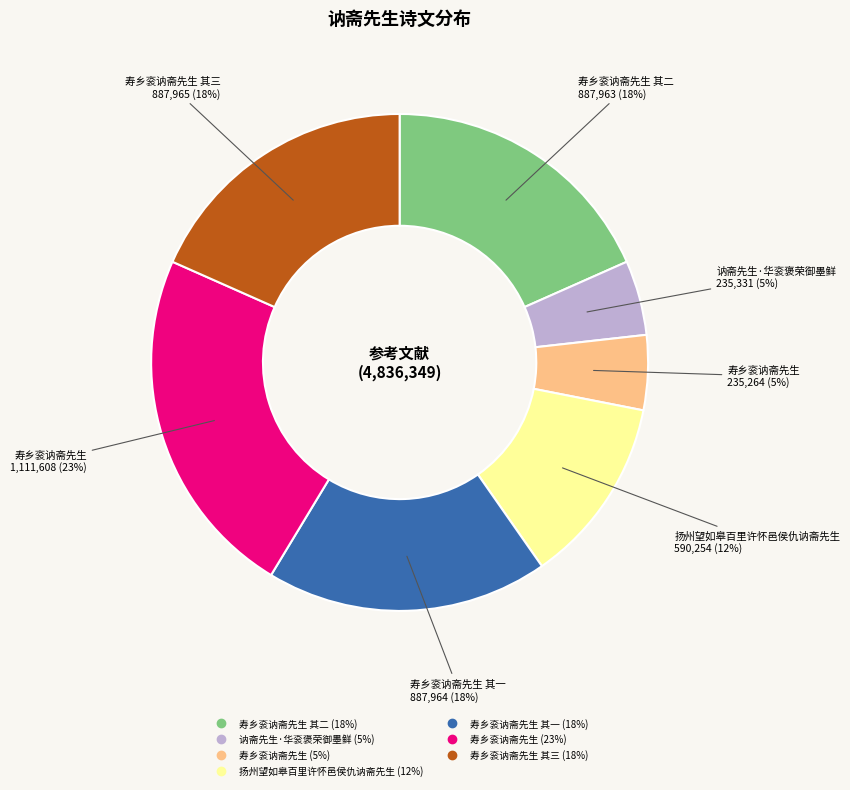

Does any single category account for the majority?

No